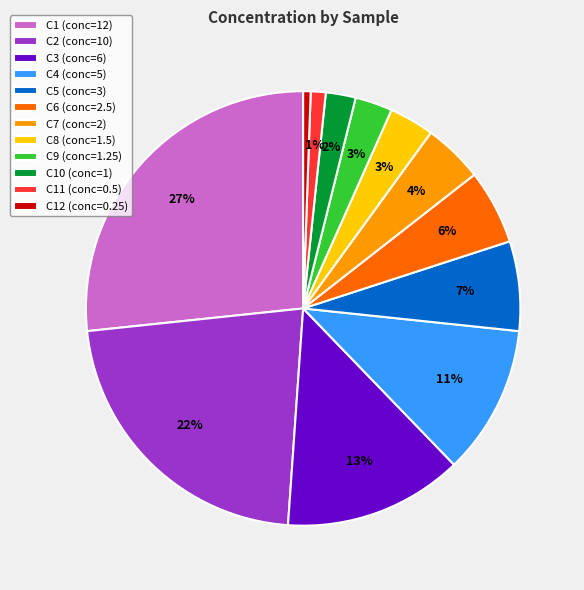

What is the largest slice in the pie chart?

C1 (conc=12)